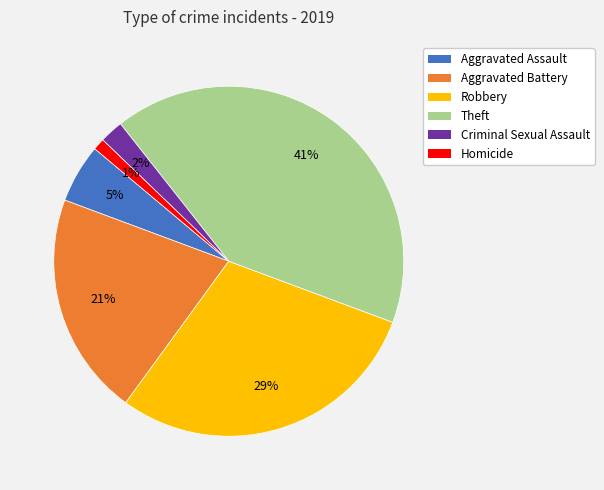

Is there any slice that represents more than half of the pie?

No